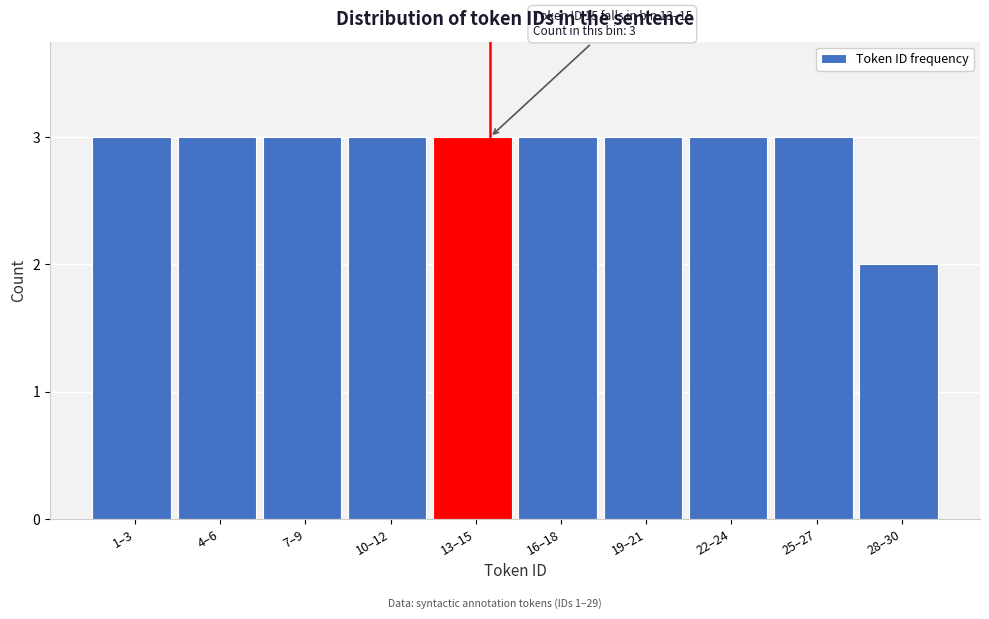

Reading left to right, extract all data points from this chart.

1–3=3	4–6=3	7–9=3	10–12=3	13–15=3	16–18=3	19–21=3	22–24=3	25–27=3	28–30=2